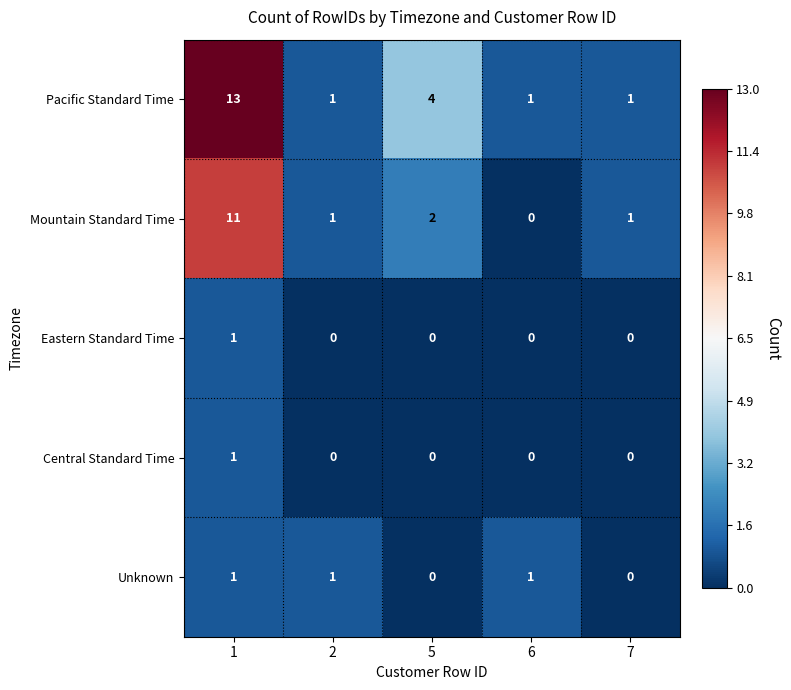

The Mountain Standard Time series shows 1 at 7. True or false?

True